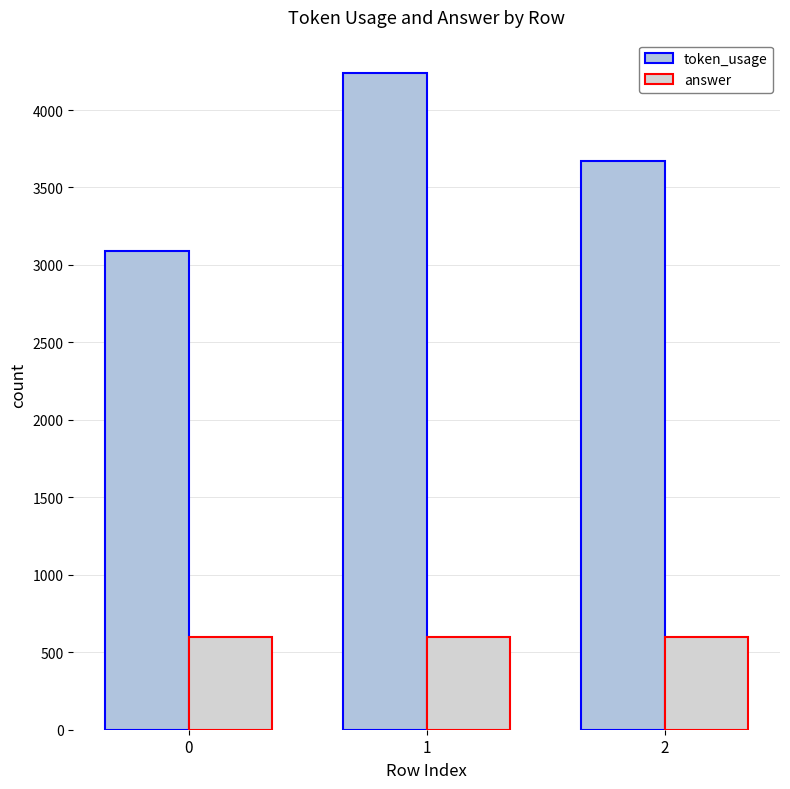

Reading right to left, extract all data points from this chart.

token_usage: 2=3672	1=4242	0=3090
answer: 2=601	1=601	0=601